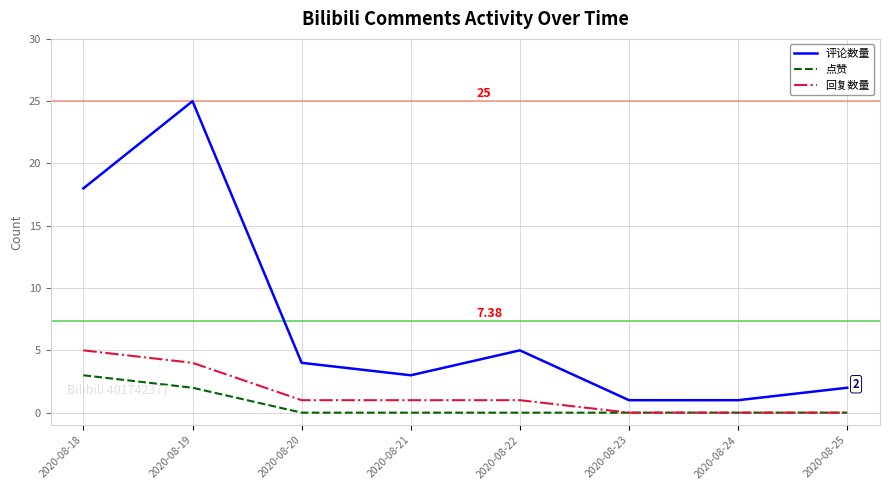

What is the average value of the 评论数量 series?

7